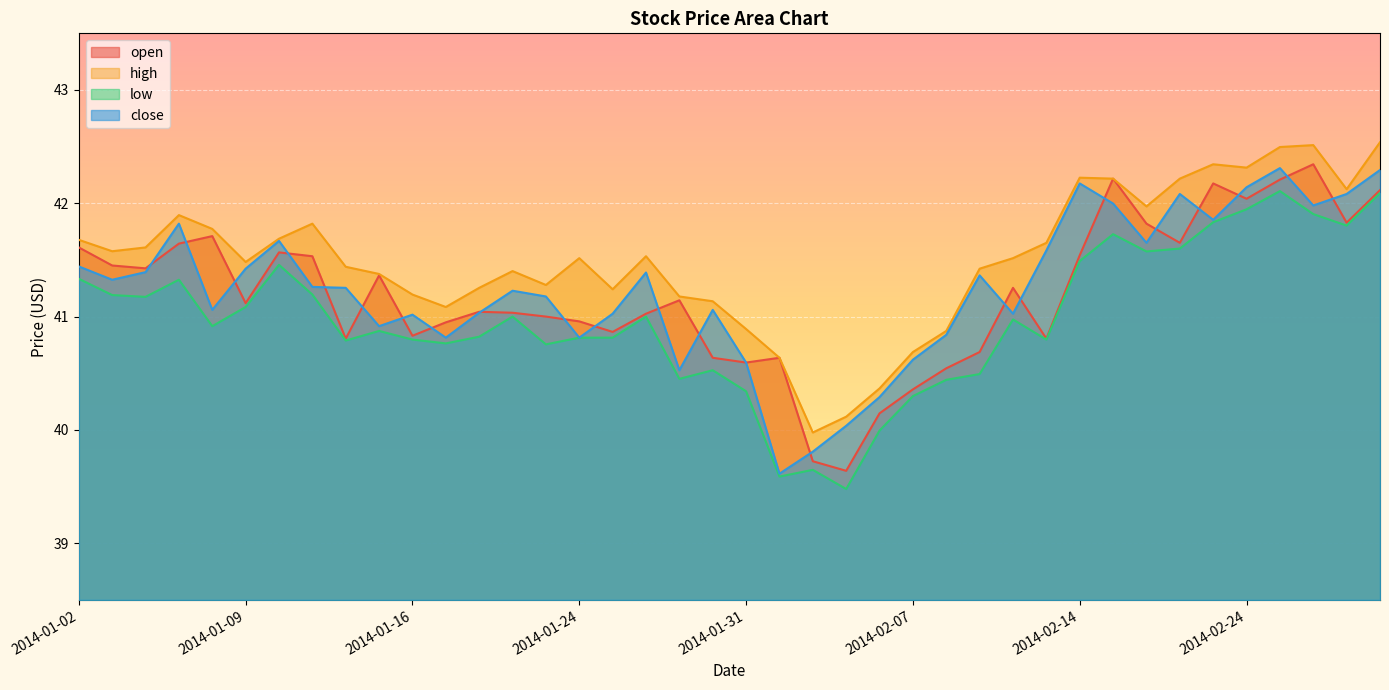

At which category does close reach its first local valley?

2014-01-03